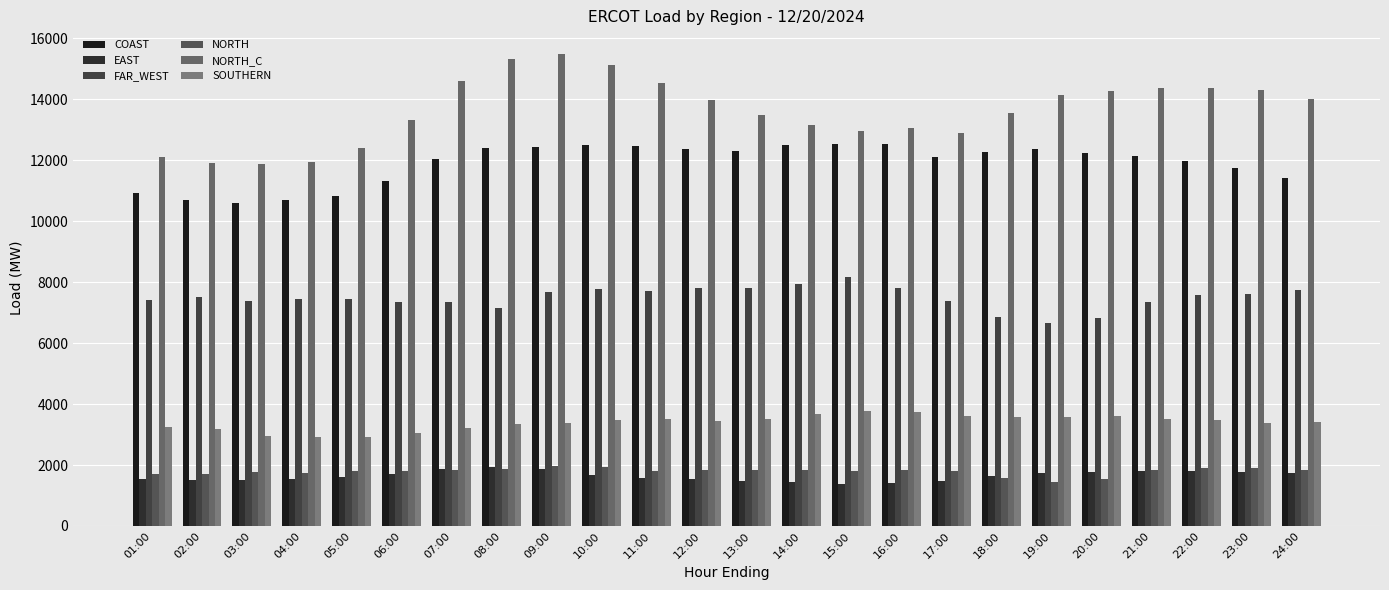

What is the sum of the COAST values at 04:00 and 02:00?

21354.7